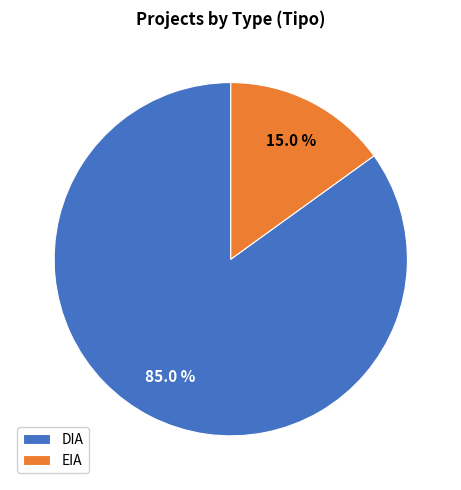

Do DIA and EIA together represent more than half of the pie?

Yes